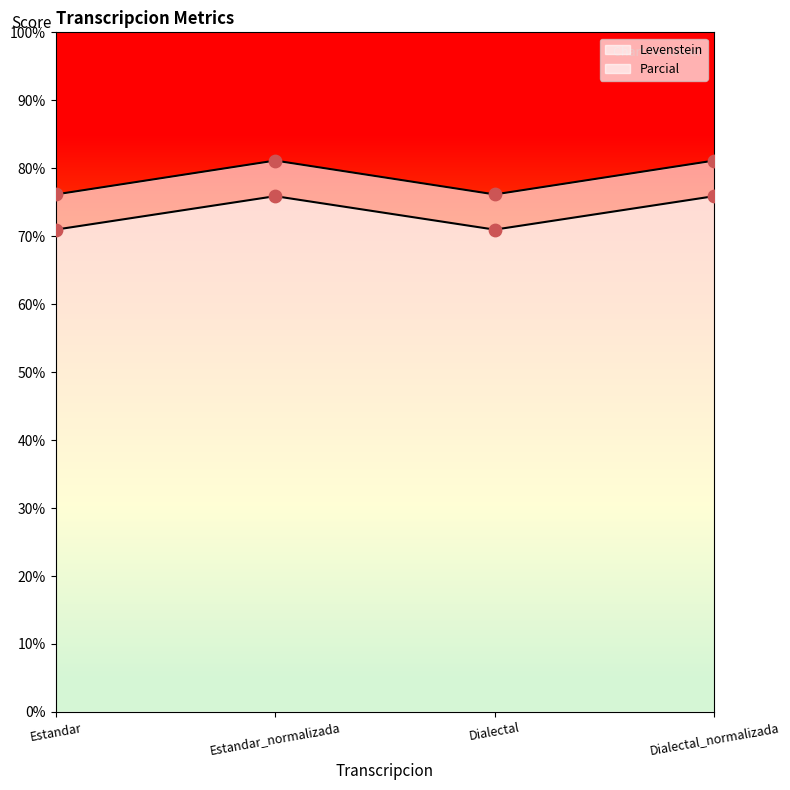

Which series reaches the maximum Y coordinate?

Levenstein